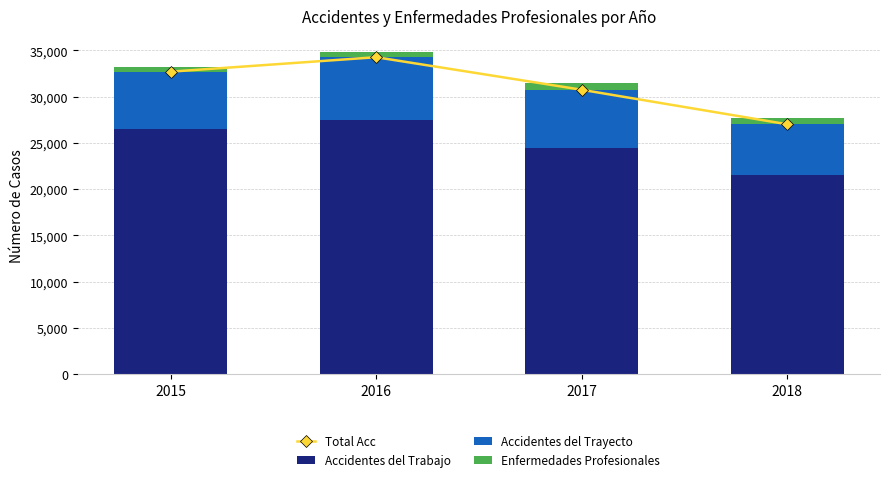

The Enfermedades Profesionales series shows 143 at 2016. True or false?

False